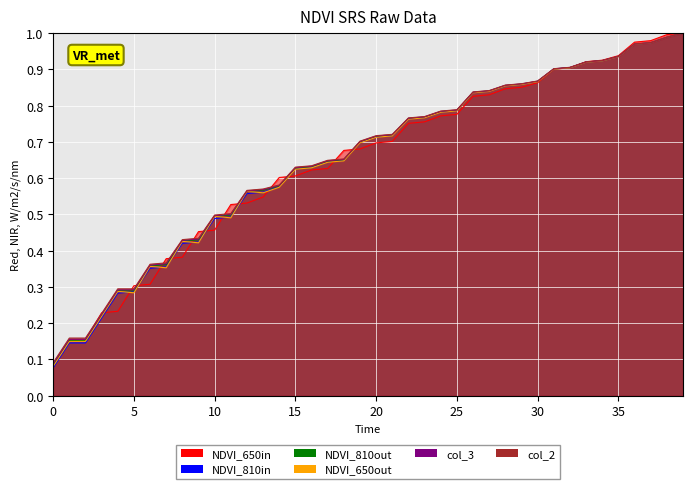

True or false: col_16 and col_3 intersect in this chart.

False